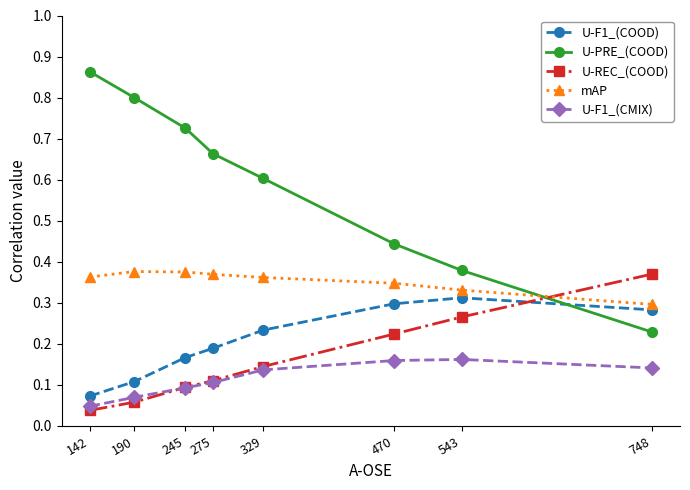

Is it true that U-PRE_(COOD) equals 0.2 at 543?

False